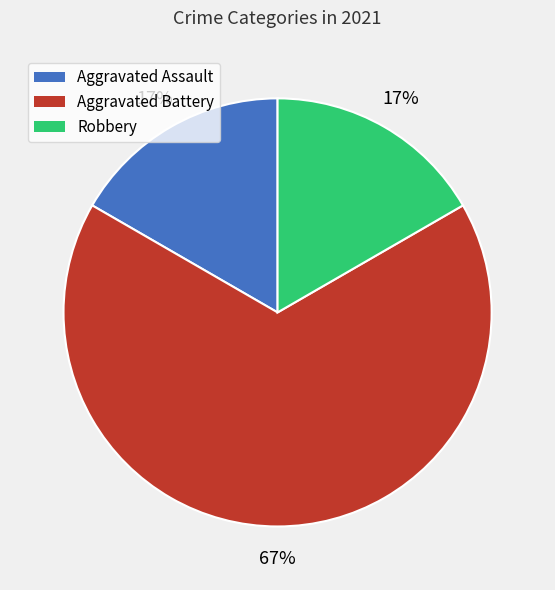

To the nearest percent, what percentage of the pie is Aggravated Assault?

17%